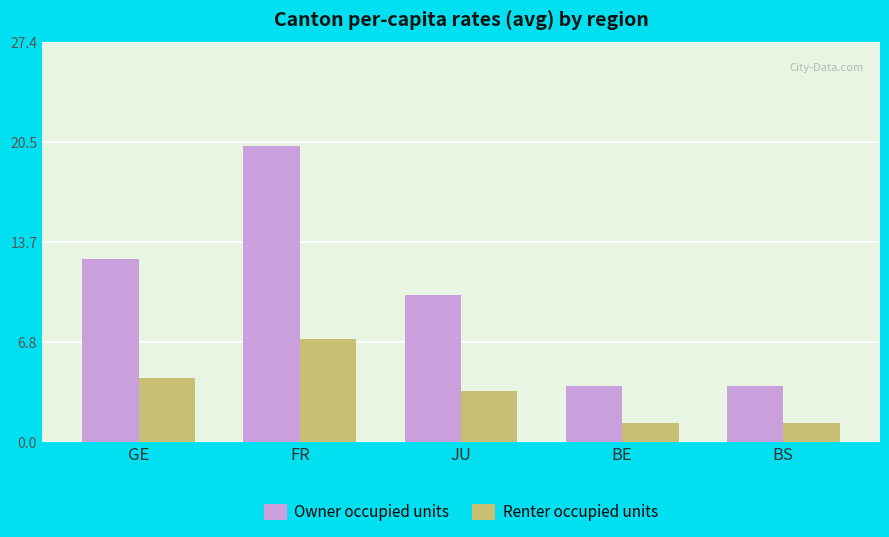

What is the maximum value for Owner occupied units?

20.3